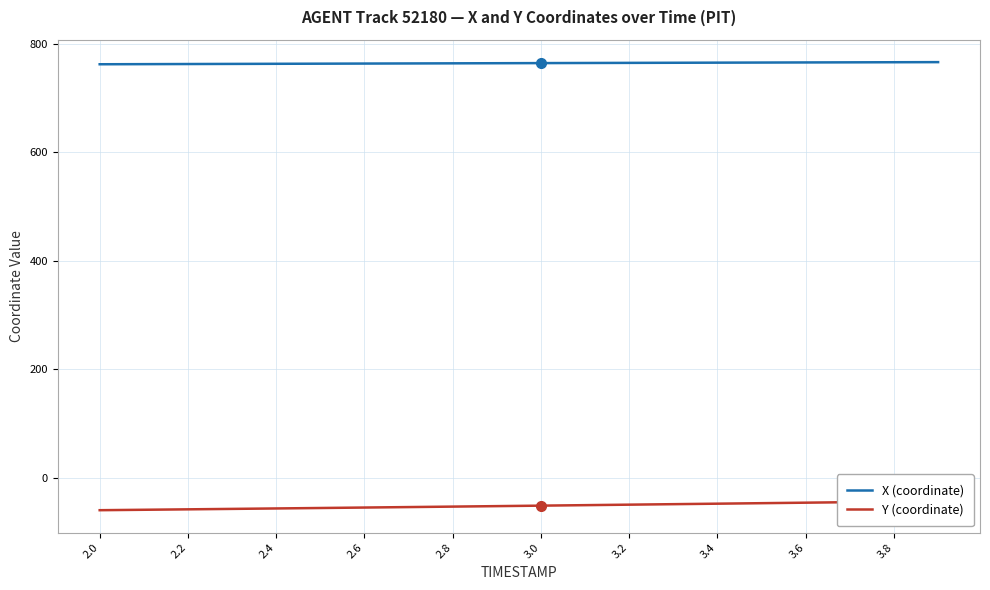

How many lines are shown in the chart?

2